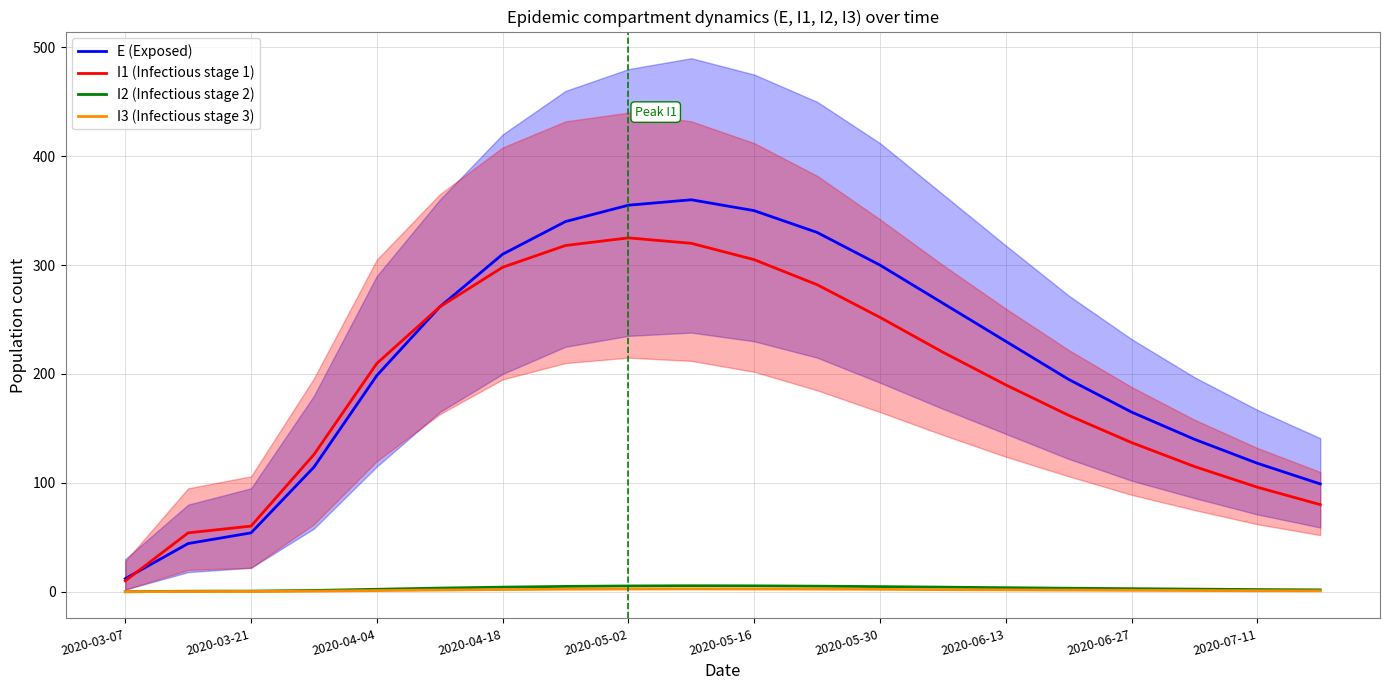

True or false: I1 (Infectious stage 1) has more than 0 points higher than both neighbors.

True